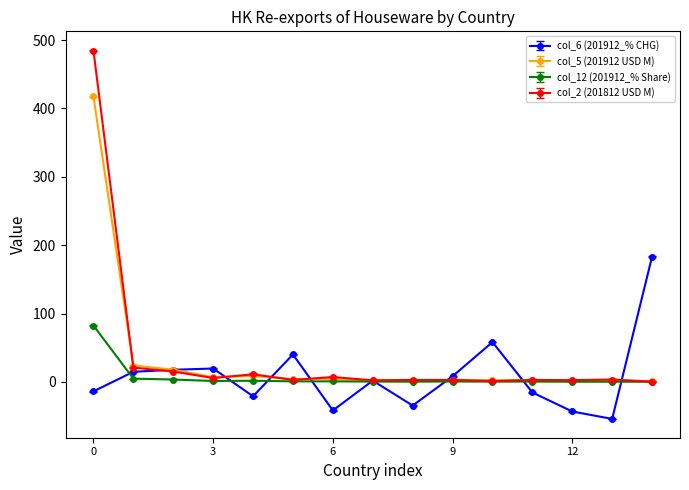

Which series has the largest range (max minus min)?

col_2 (201812 USD M)